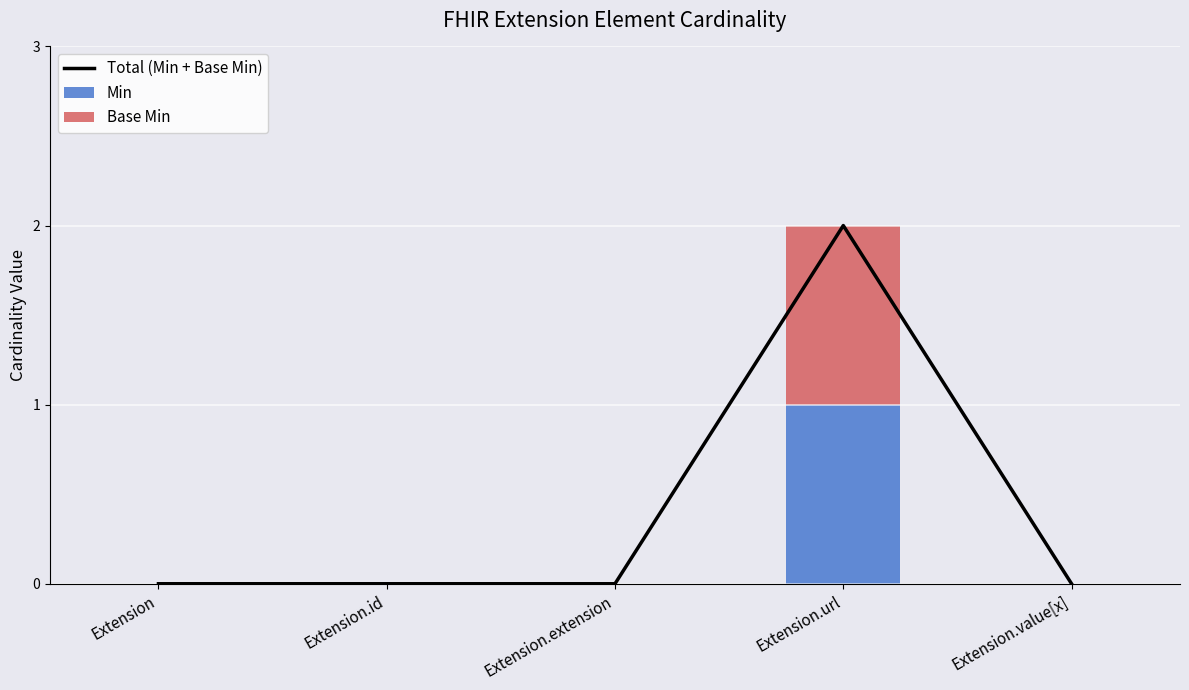

Reading left to right, list the values for the Min series.

Extension=0	Extension.id=0	Extension.extension=0	Extension.url=1	Extension.value[x]=0